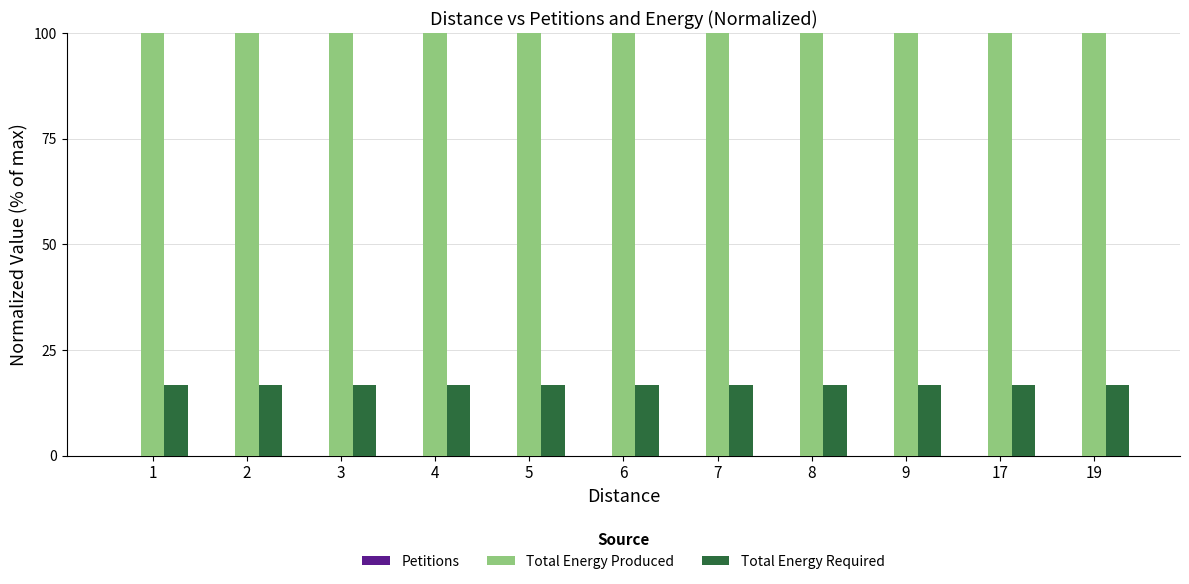

The Total Energy Produced series shows 100.0 at 19. True or false?

True